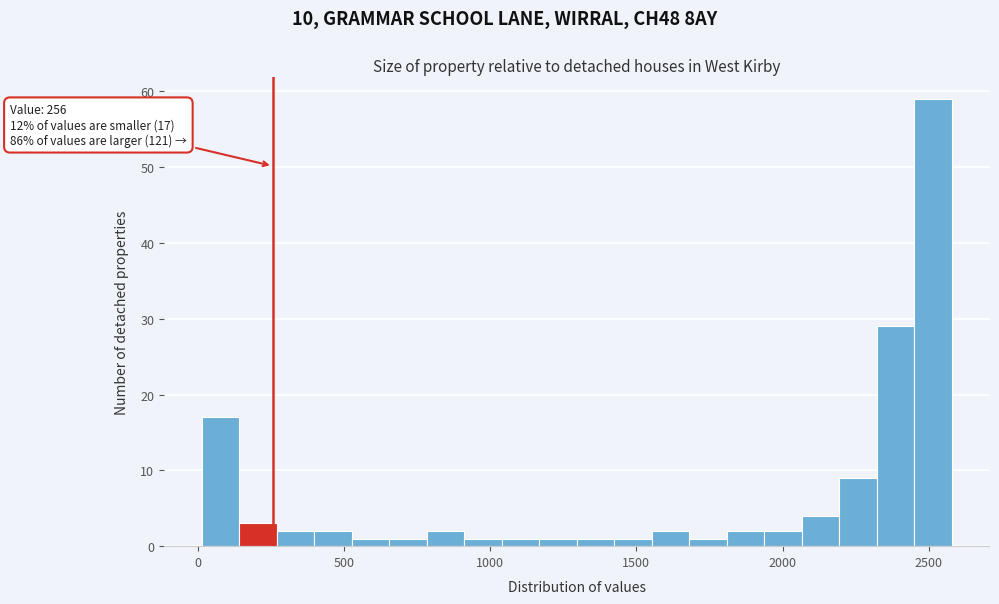

Around what value on the x-axis is the tallest bar? Give the approximate position of its centre, as read against the axis.

2500